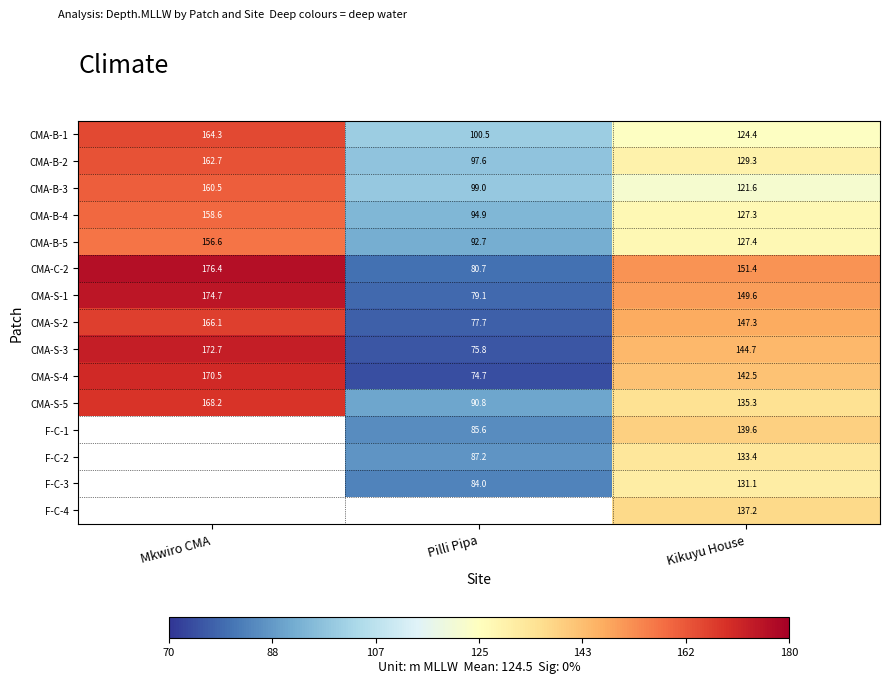

List the labels in order of CMA-B-5 value, largest first.

Mkwiro CMA, Kikuyu House, Pilli Pipa